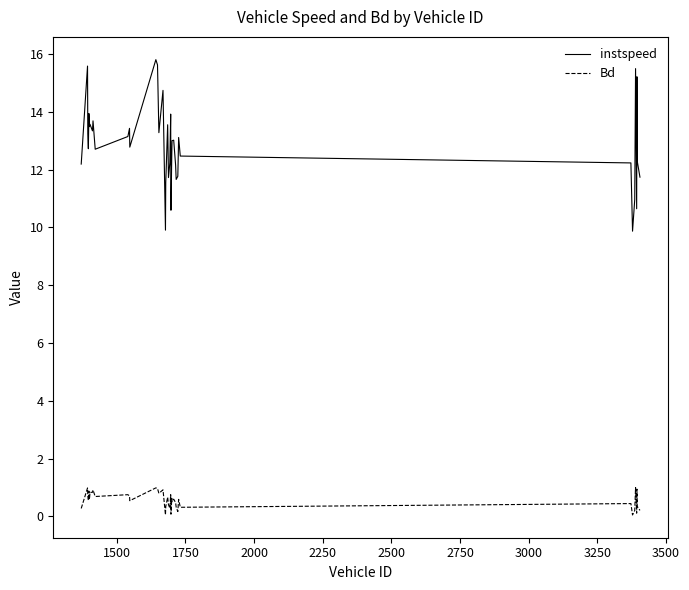

Which series has the widest spread of values?

instspeed